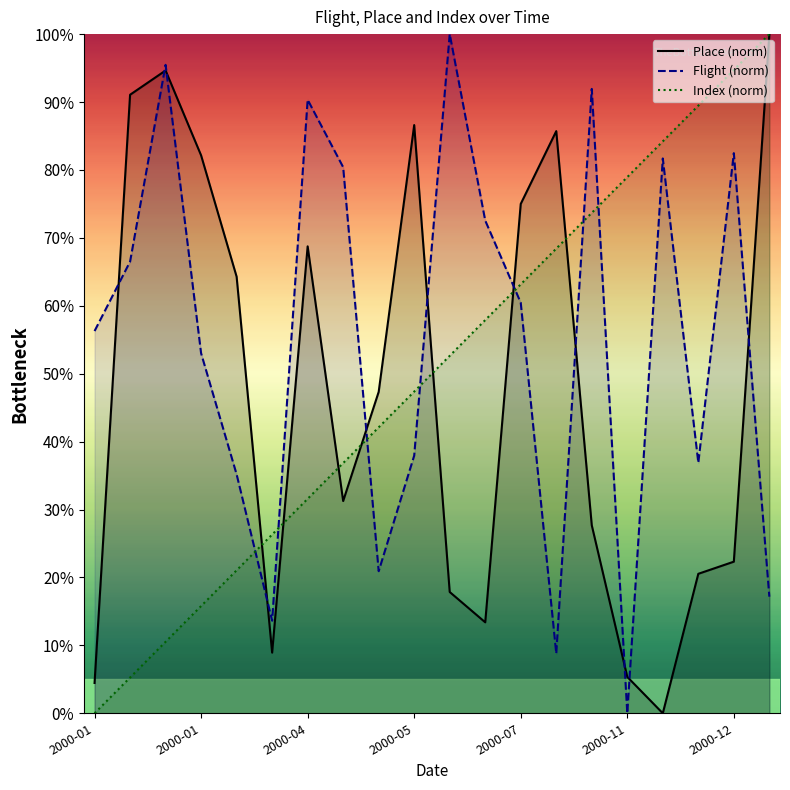

At which label does Place reach its peak?

2001-01